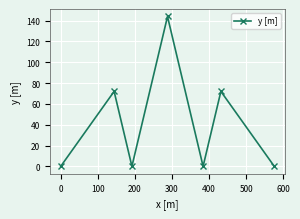

What is the sum of all values?

288